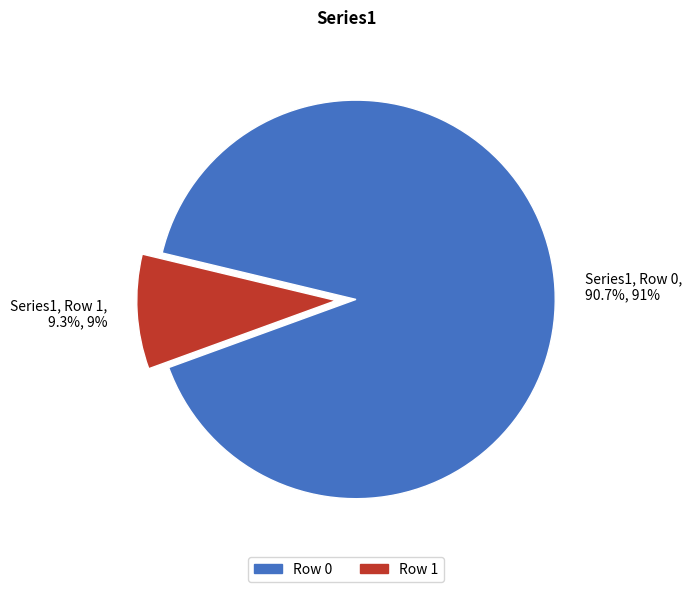

Between Row 1 and Row 0, which is larger?

Row 0